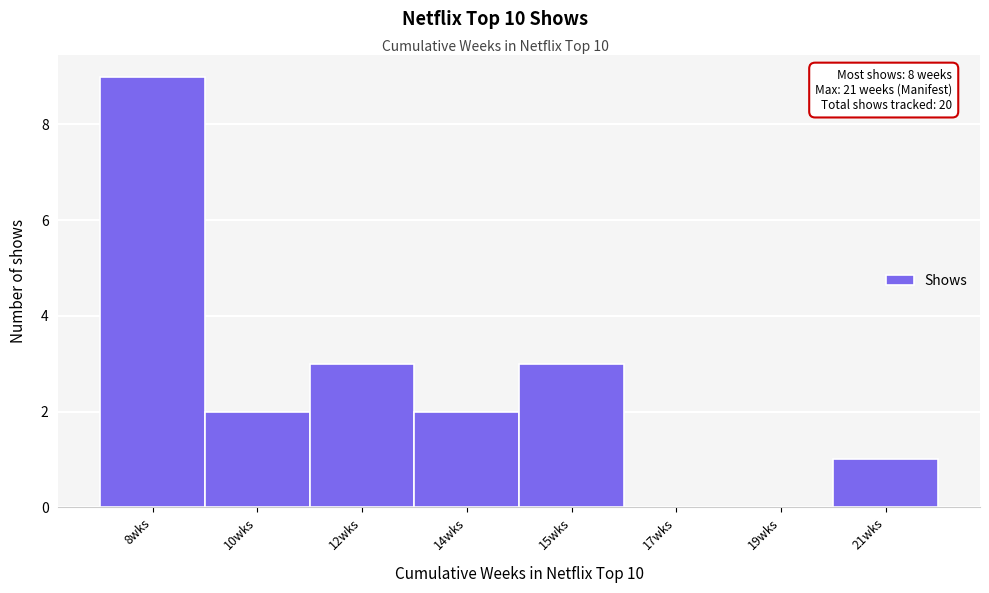

Reading right to left, transcribe all the data shown in this chart.

21wks=1	19wks=0	17wks=0	15wks=3	14wks=2	12wks=3	10wks=2	8wks=9